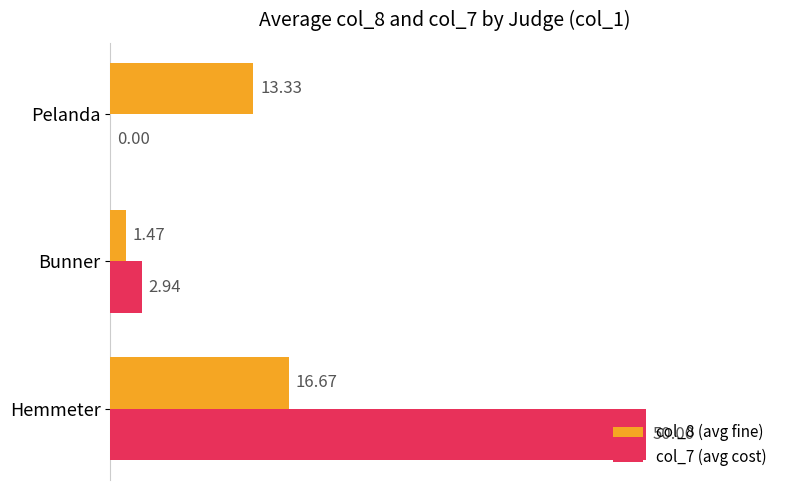

What is the sum of the col_7 (avg cost) values at Hemmeter and Pelanda?

50.0